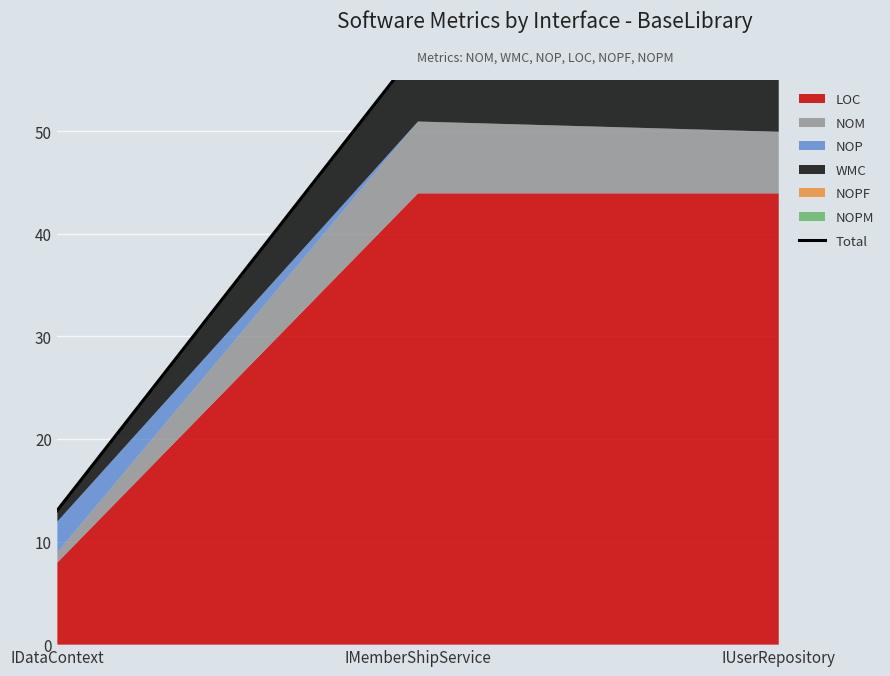

List the labels in order of value, largest first.

IMemberShipService, IUserRepository, IDataContext